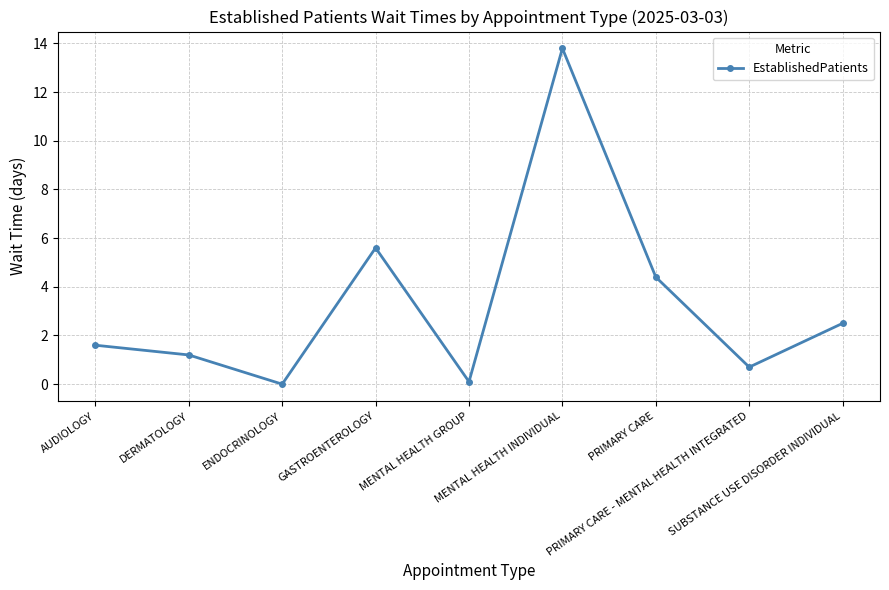

True or false: the data has more than 1 interior local peaks.

True